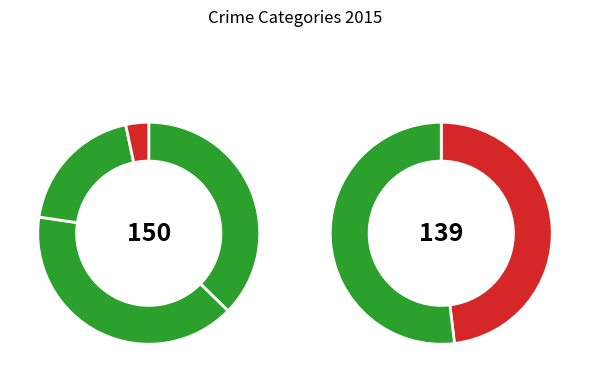

Is there a majority slice in this chart?

No